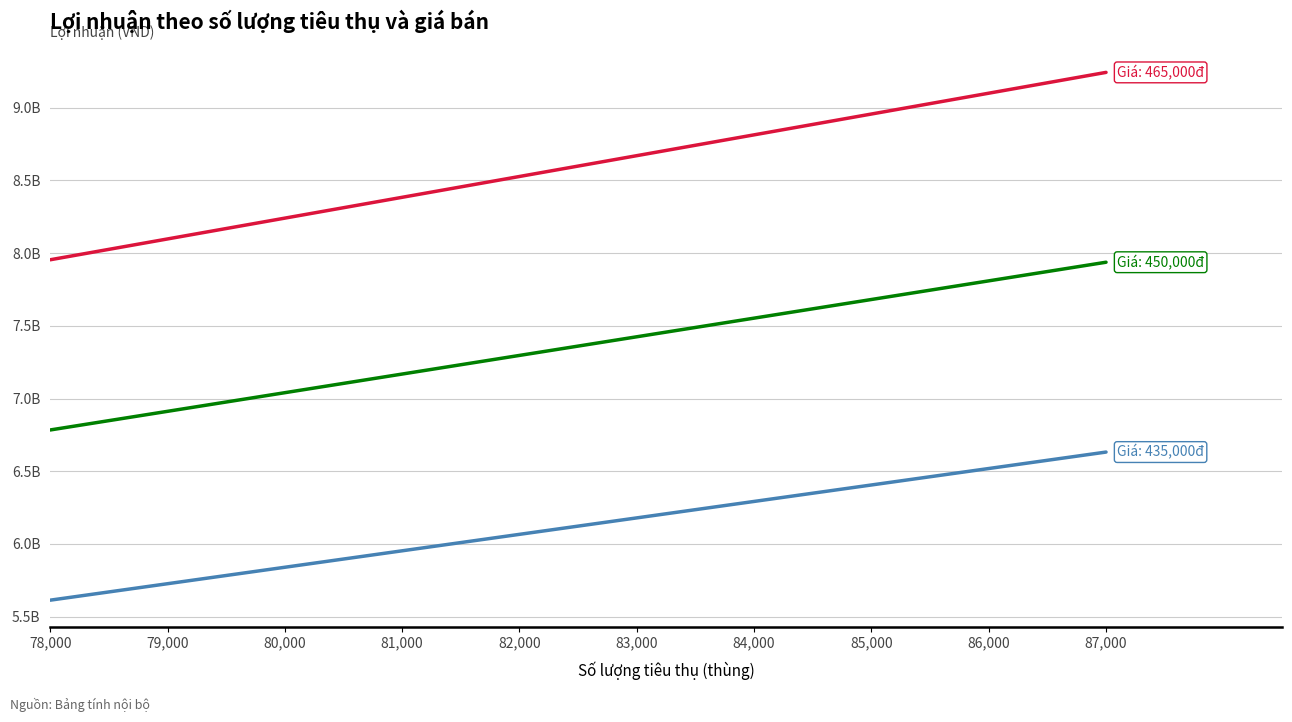

Reading right to left, what are all the values shown in this chart?

435000: 6631914609	6518794609	6405674609	6292554609	6179434609	6066314609	5953194609	5840074609	5726954609	5613834609
450000: 7936914609	7808794609	7680674609	7552554609	7424434609	7296314609	7168194609	7040074609	6911954609	6783834609
465000: 9241914609	9098794609	8955674609	8812554609	8669434609	8526314609	8383194609	8240074609	8096954609	7953834609